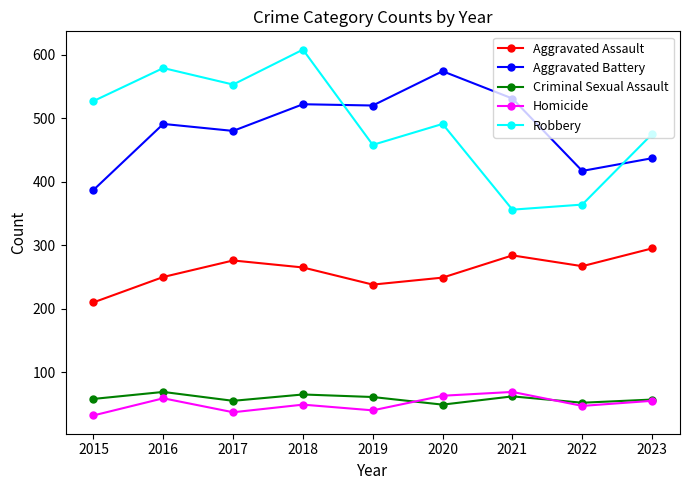

What is the sum of all Robbery values?

4411